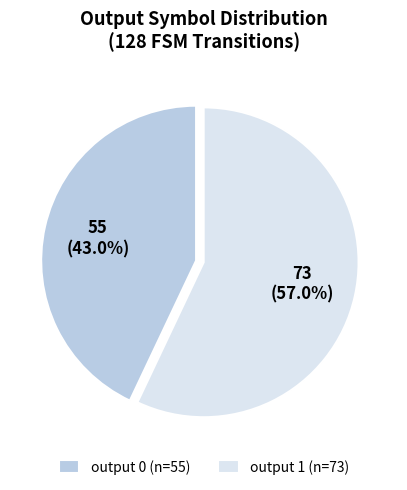

To the nearest percent, what is the difference between the output 0 and output 1 slice percentages?

14%